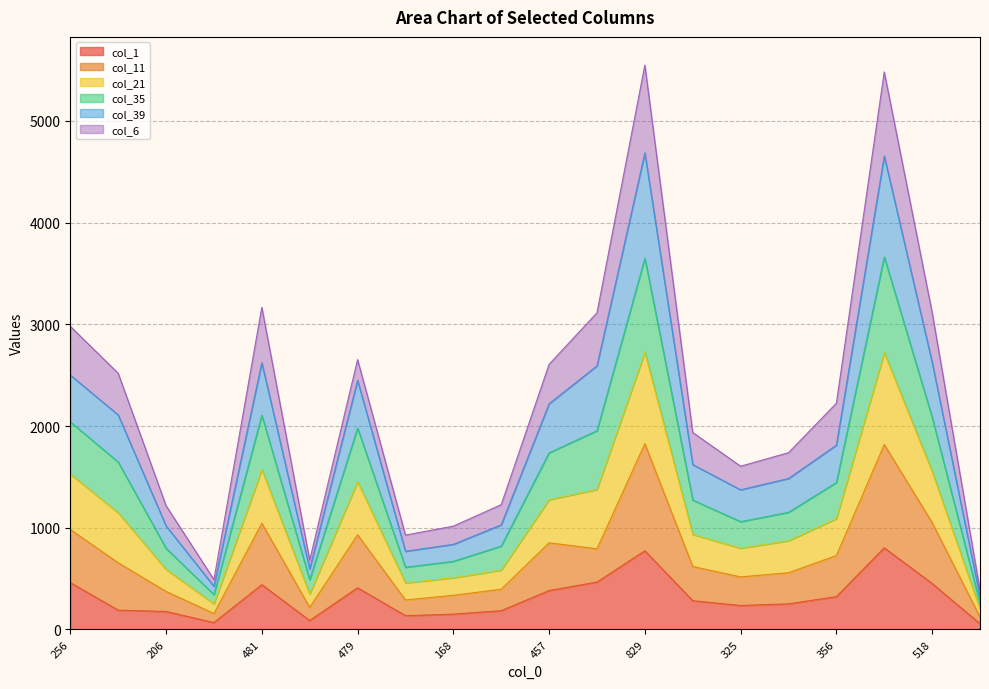

At which category does the chart reach its peak across all series?

829